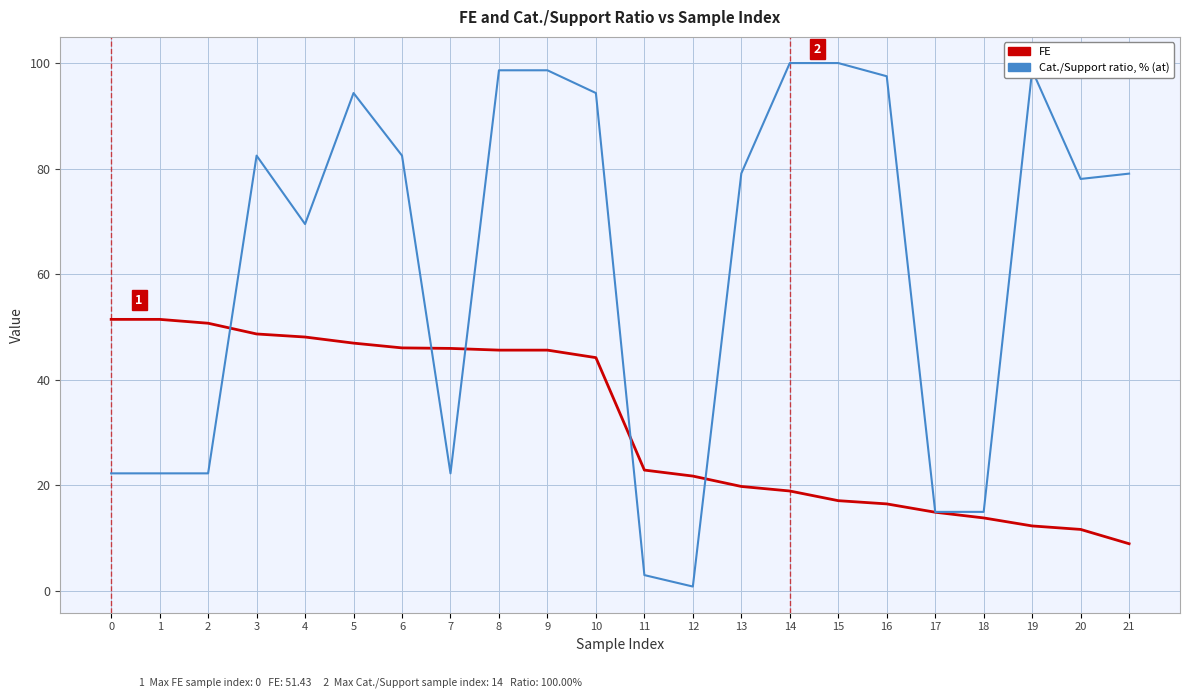

How many lines are shown in the chart?

2